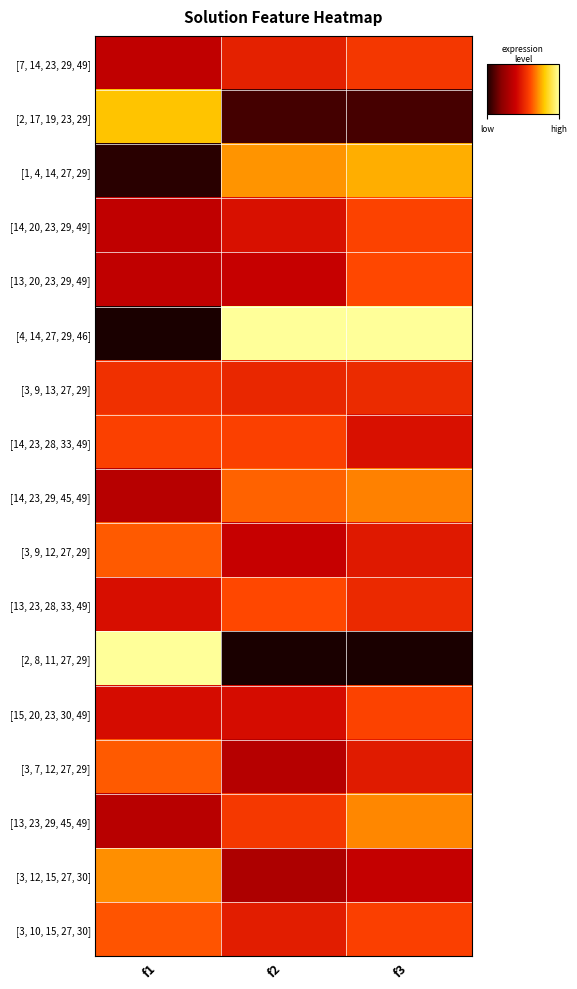

What is the spread (max minus min) of values at f3?

1.0